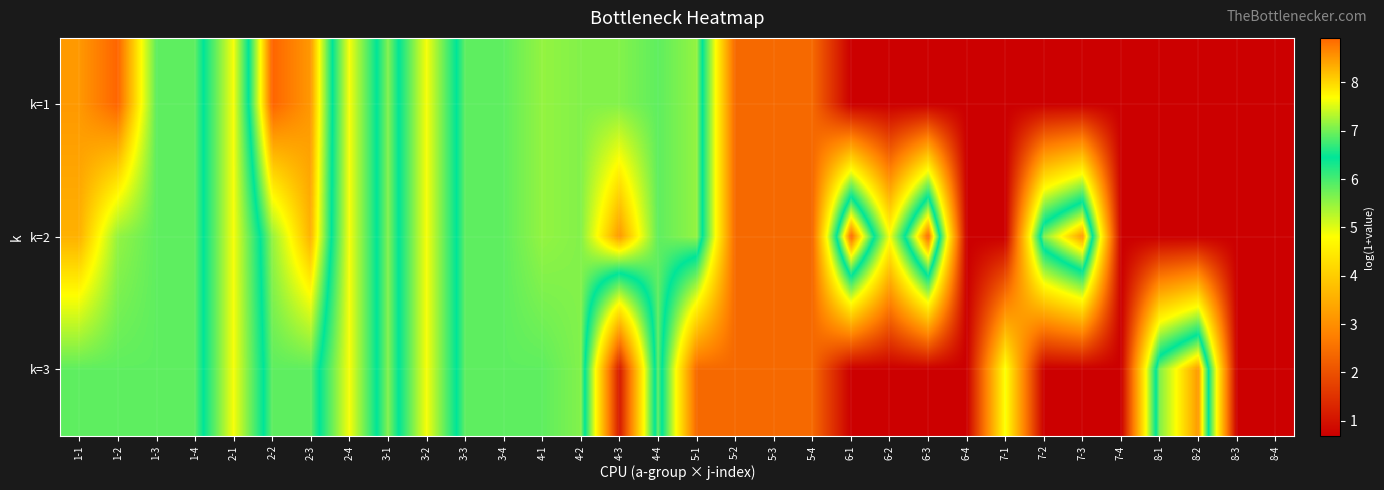

How many data points does each series have?

32